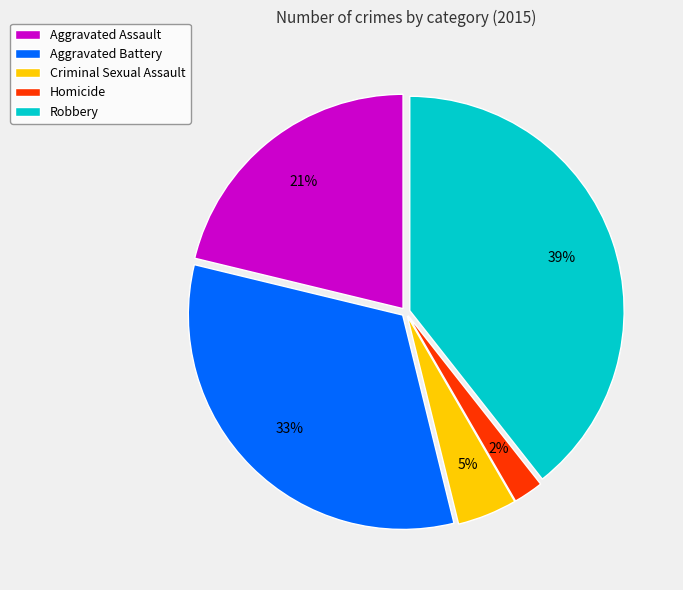

Count the number of slices in the pie.

5